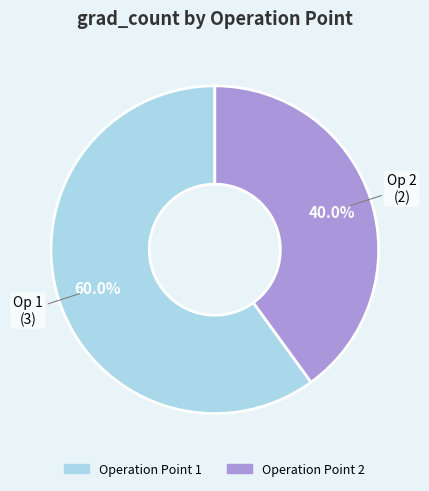

Combined, do Operation Point 2 and Operation Point 1 account for over 50%?

Yes